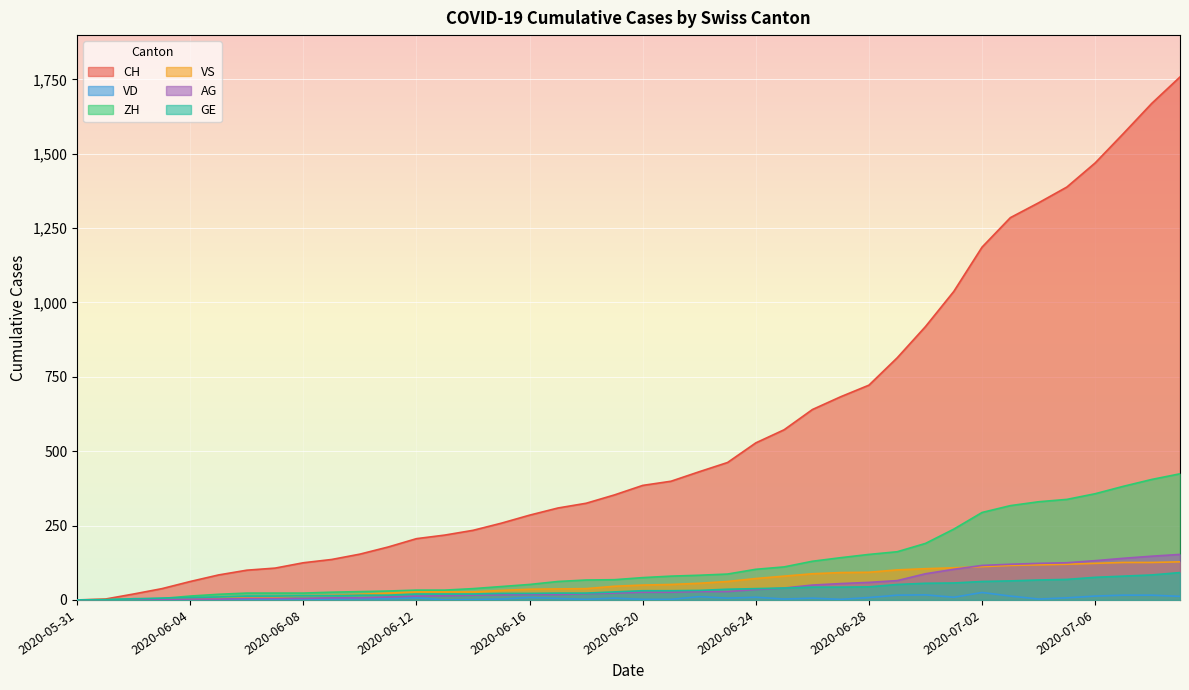

At 2020-06-11, list the series in order from largest to smallest.

CH, ZH, VS, GE, AG, VD